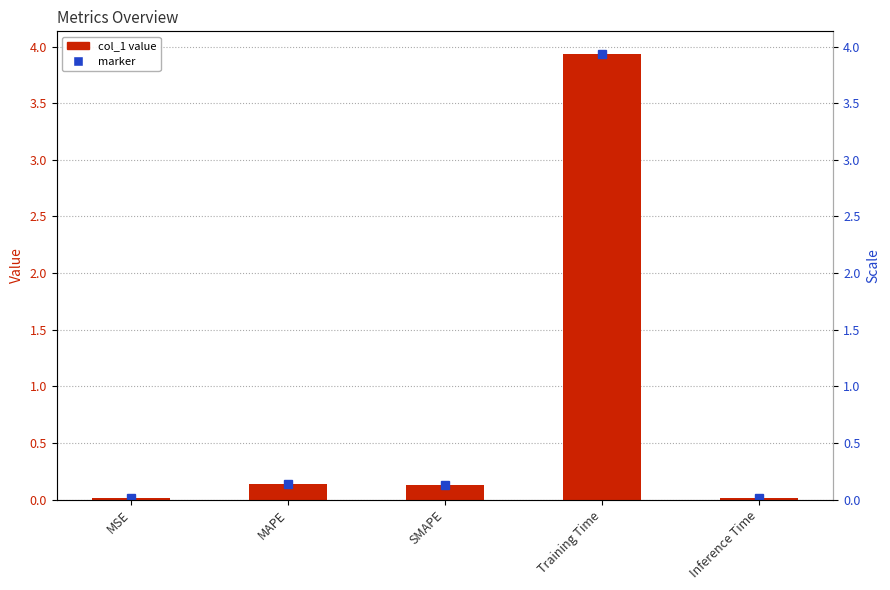

List the labels in order of value, smallest first.

MSE, Inference Time, SMAPE, MAPE, Training Time